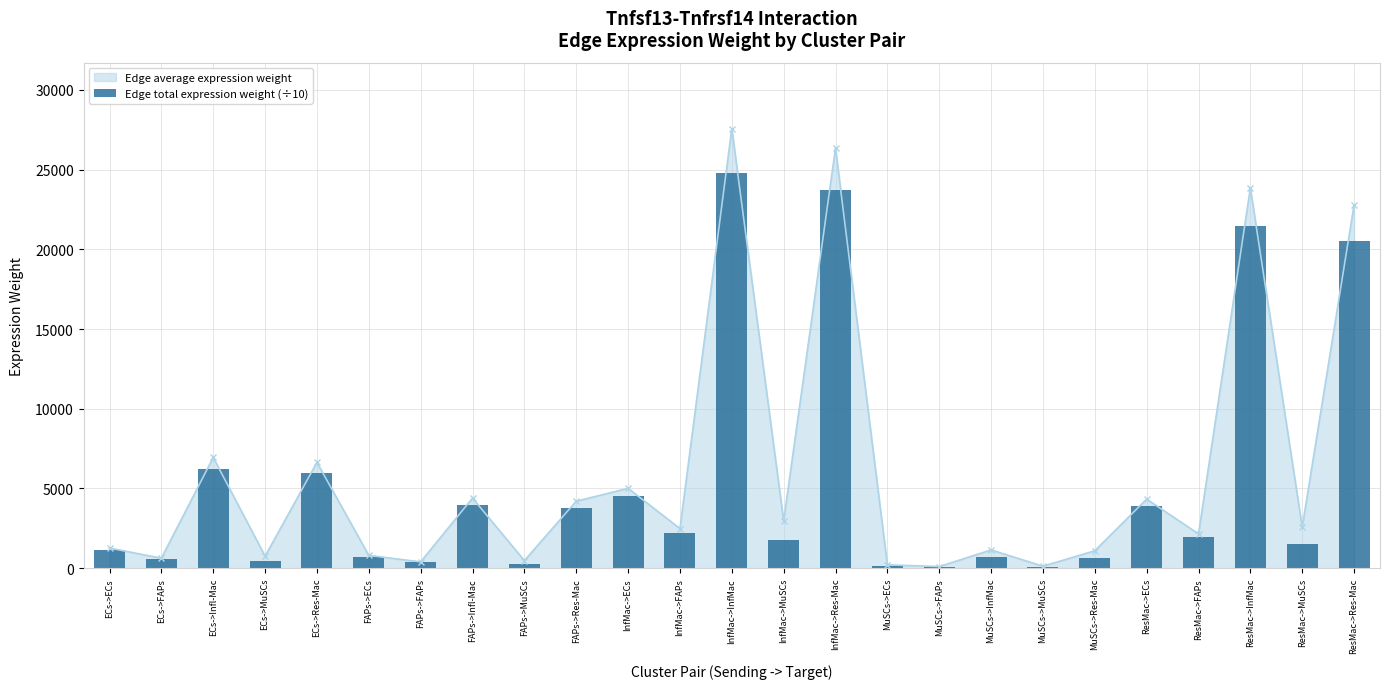

What position from the right is InfMac->InfMac?

13